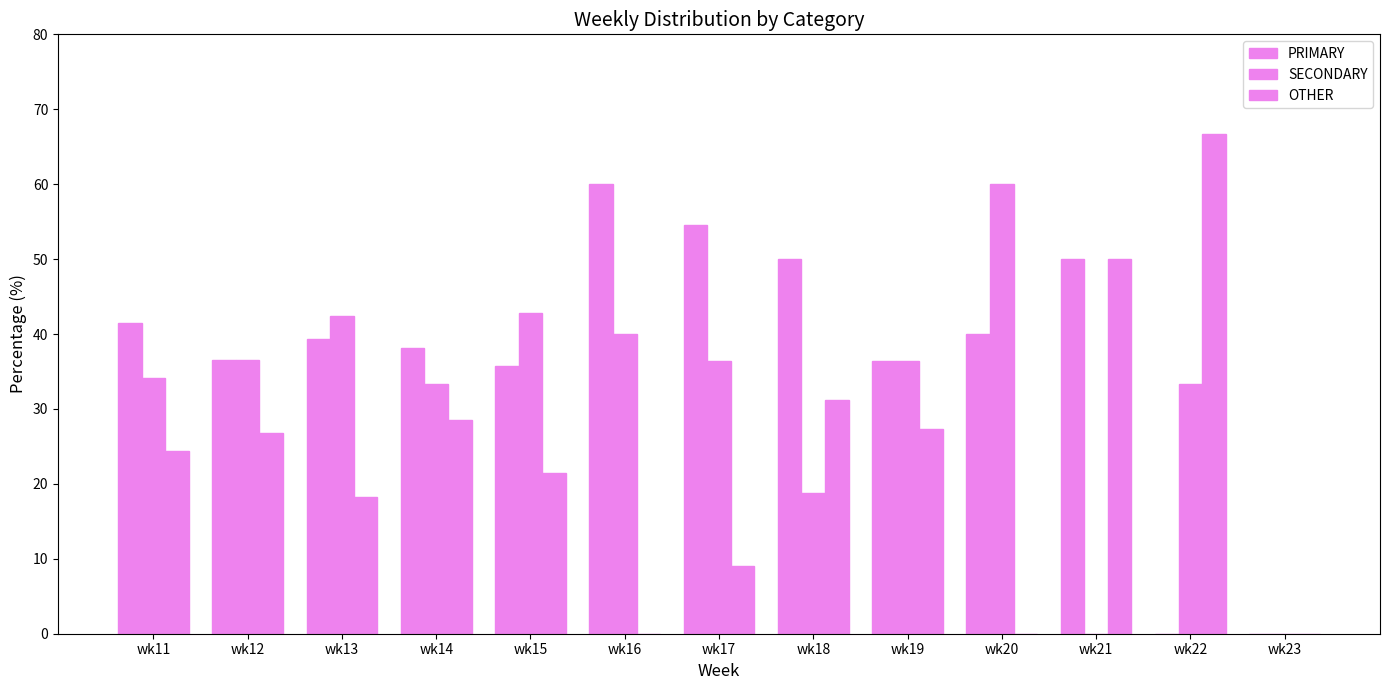

How many groups of bars are there?

13